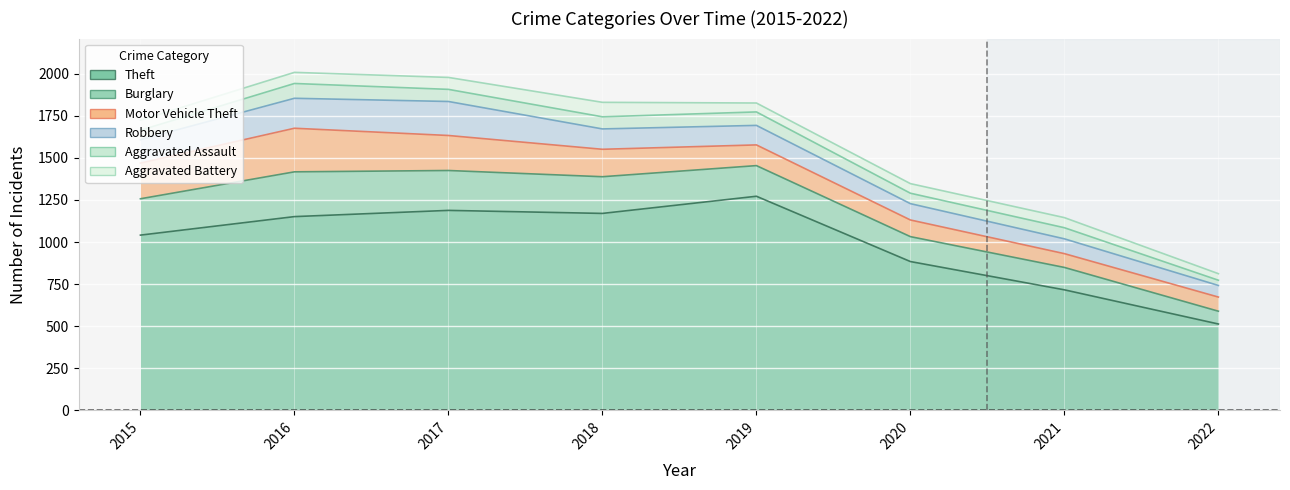

What is the difference between the maximum and second lowest values in the Burglary series?

133